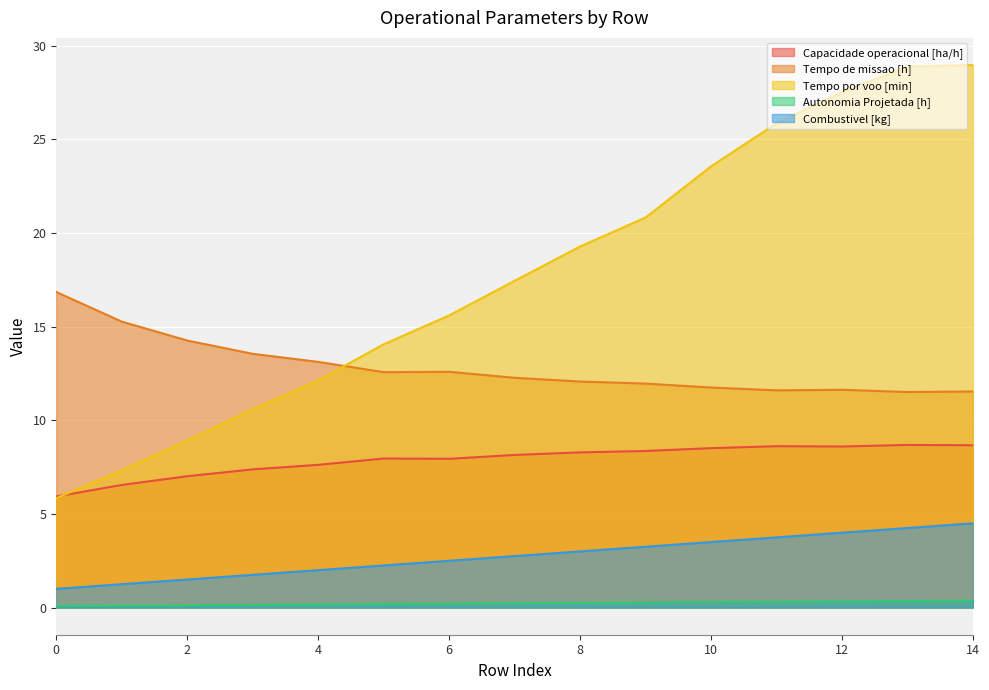

The value of Tempo por voo [min] at 1 is 9.6. True or false?

False